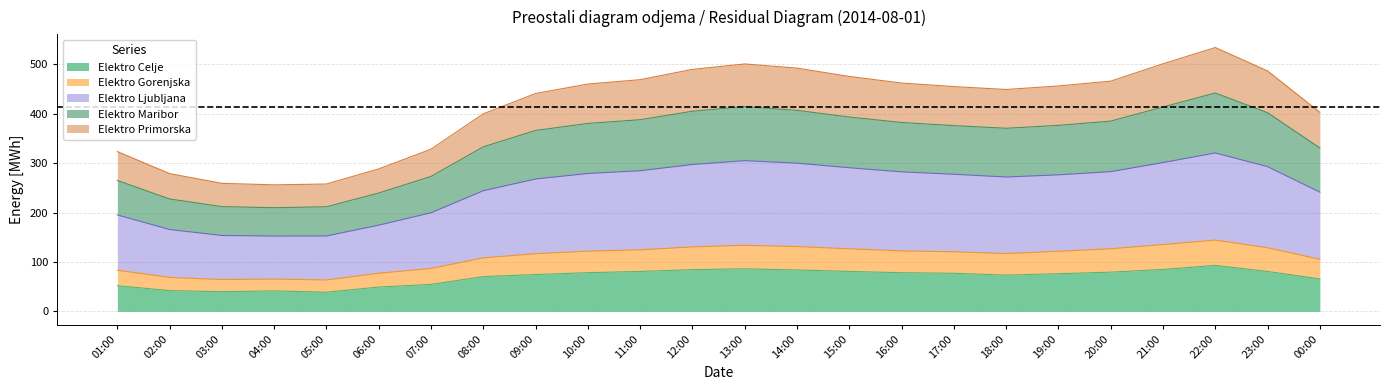

What is the total value across all series at 13:00?

500.7